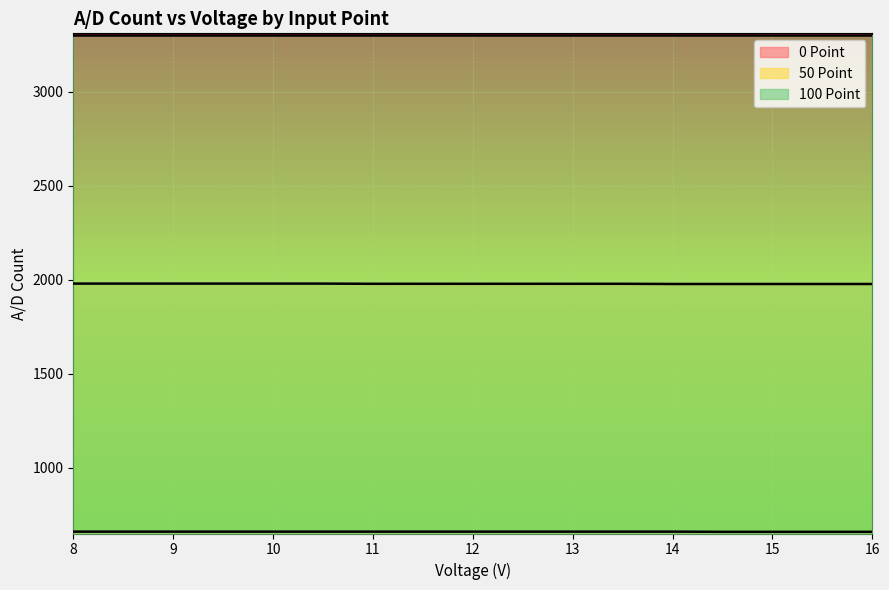

What are all the series names shown in the legend?

0 Point, 50 Point, 100 Point